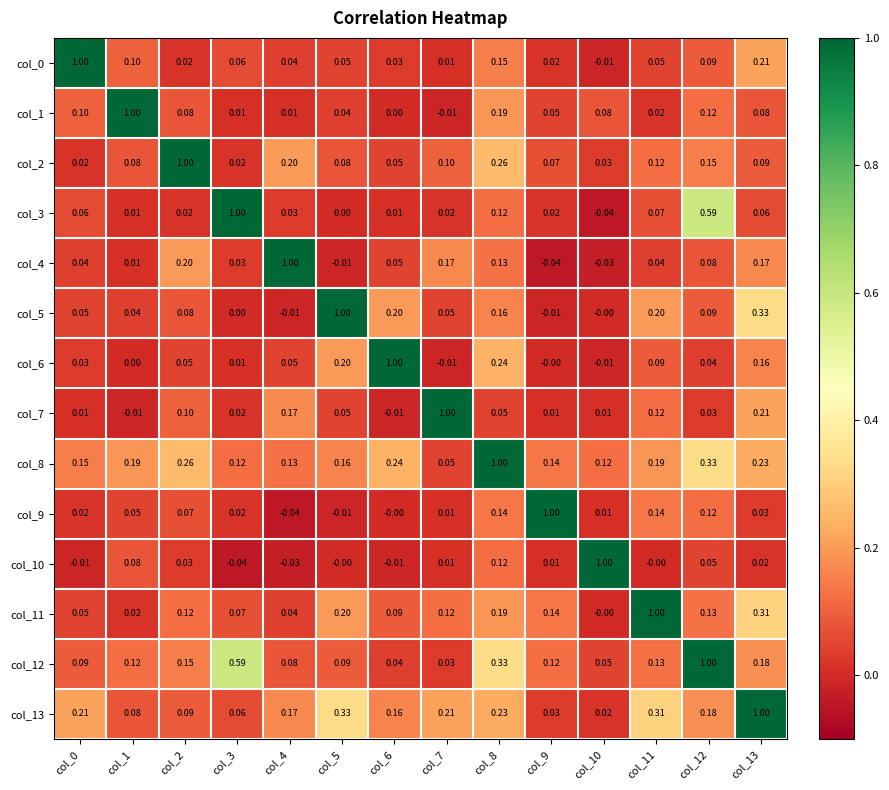

How many categories are shown in the chart?

14